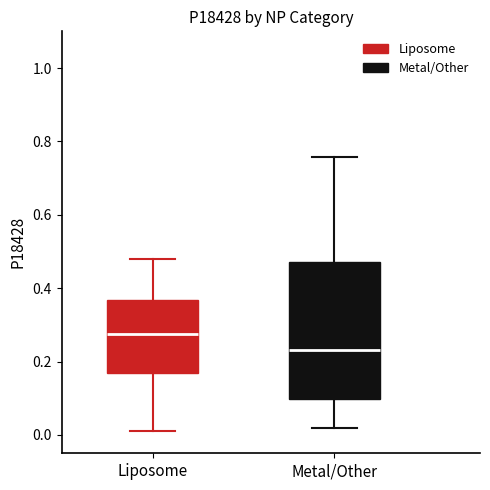

Which box has the highest median line?

Liposome